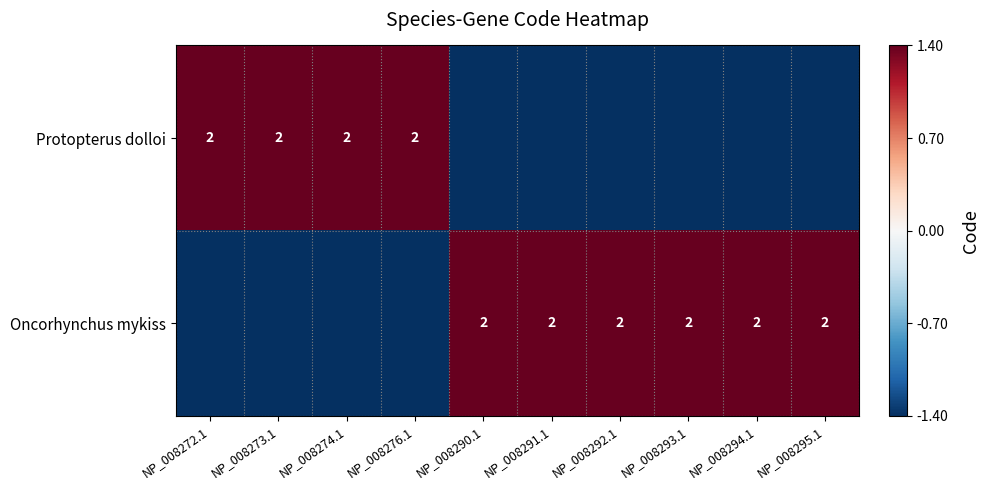

What is the sum of the Protopterus dolloi values at NP_008274.1 and NP_008276.1?

4.0